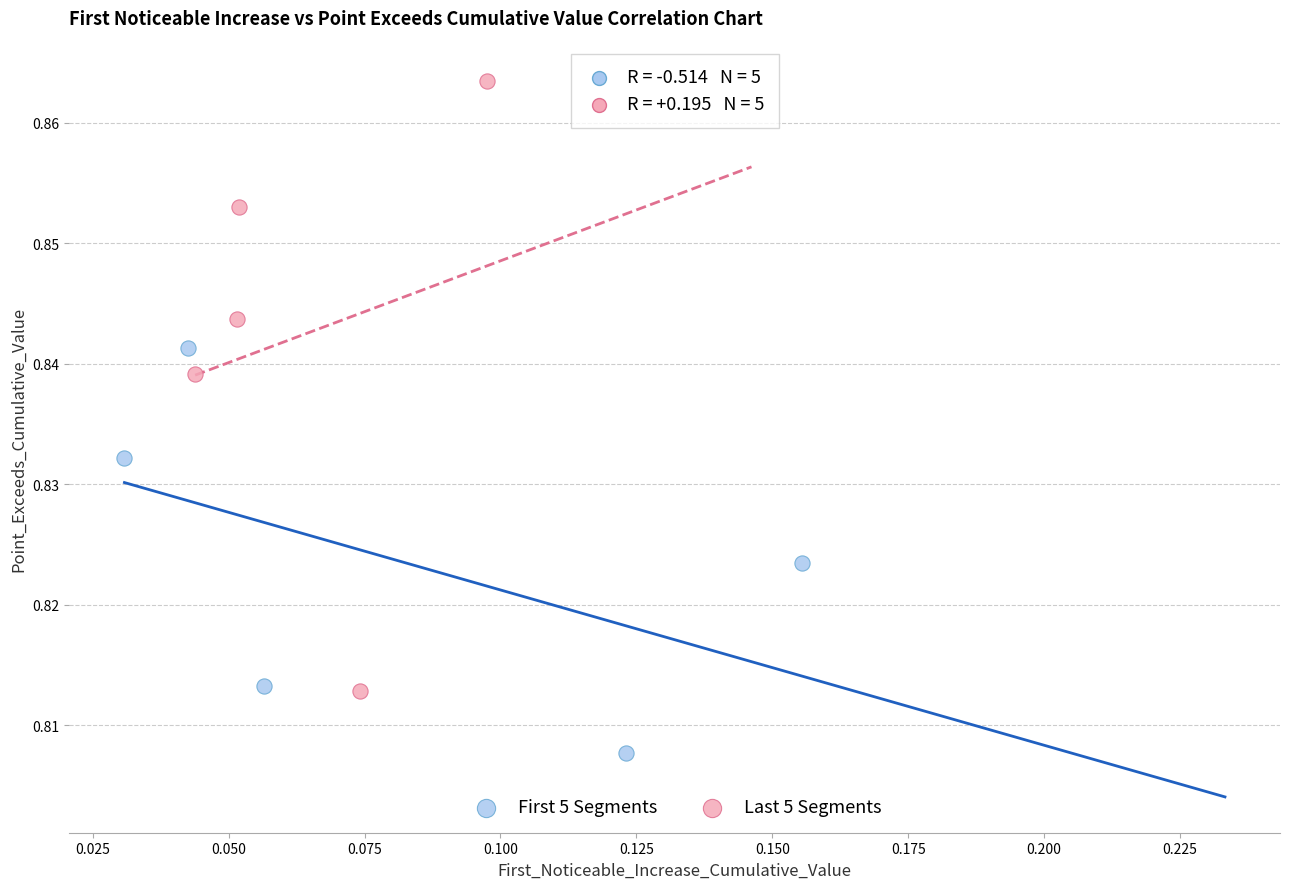

Which series has the widest spread of Y values?

Last 5 Segments